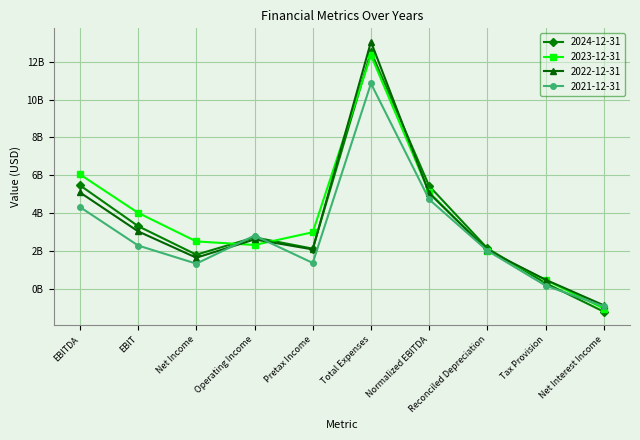

Is this an area chart (filled region under the line)?

No